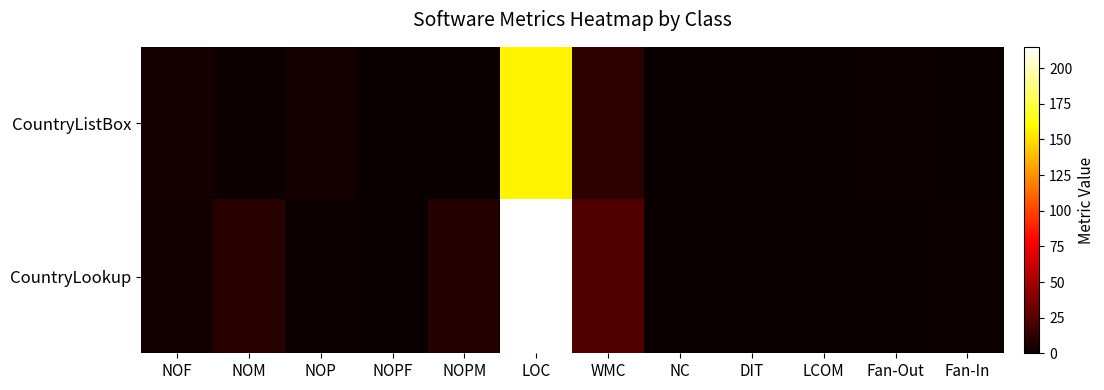

Count the number of categories in the chart.

12